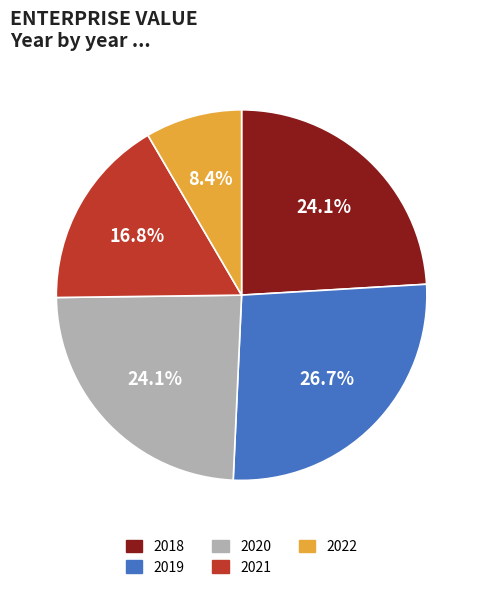

How many slices are in this pie chart?

5